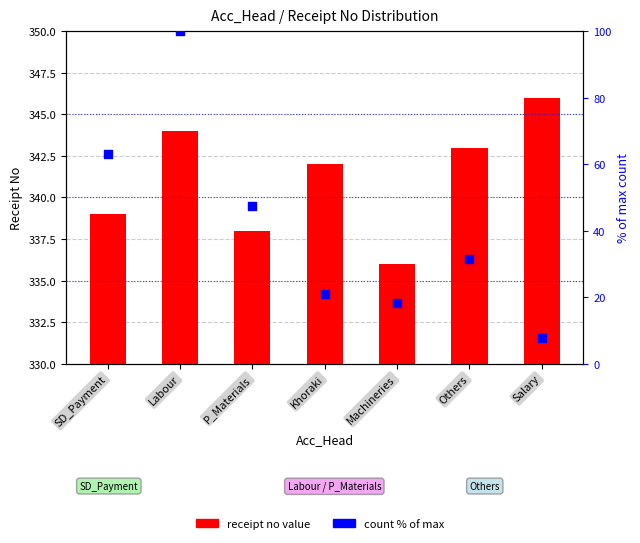

Which series has the widest spread of Y values?

count (% of max)